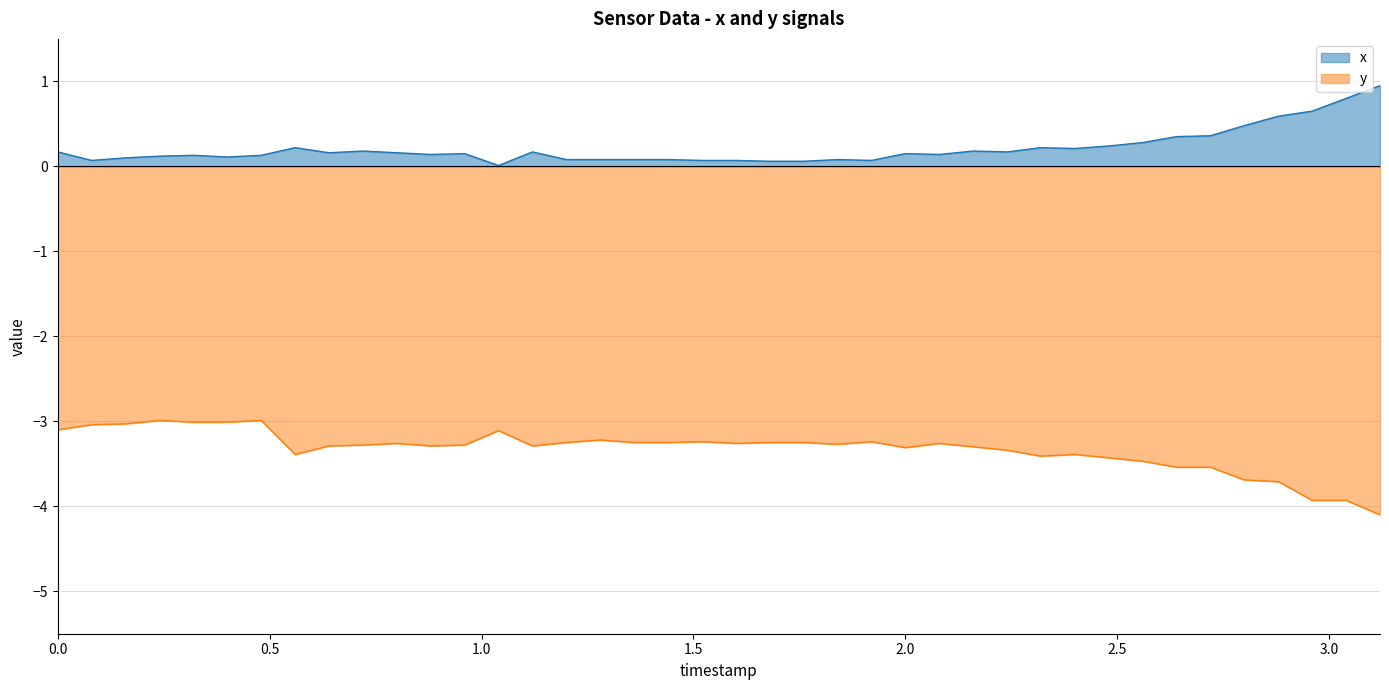

What is the lowest value of the y series?

-4.1